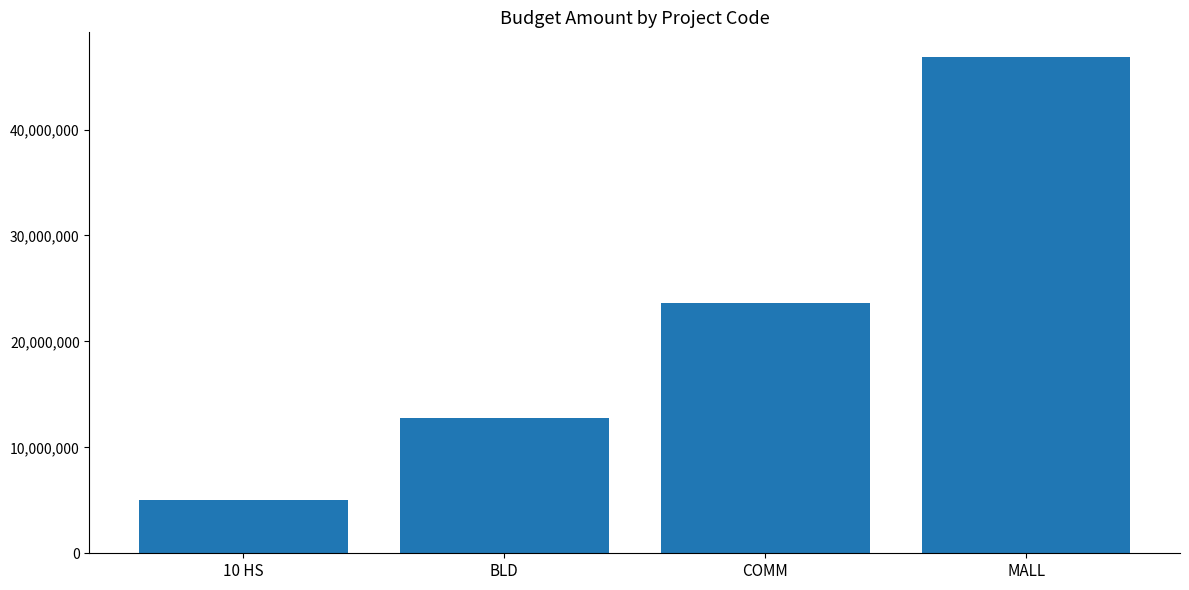

Reading left to right, what are all the values shown in this chart?

5000000	12803480	23586409	46832854